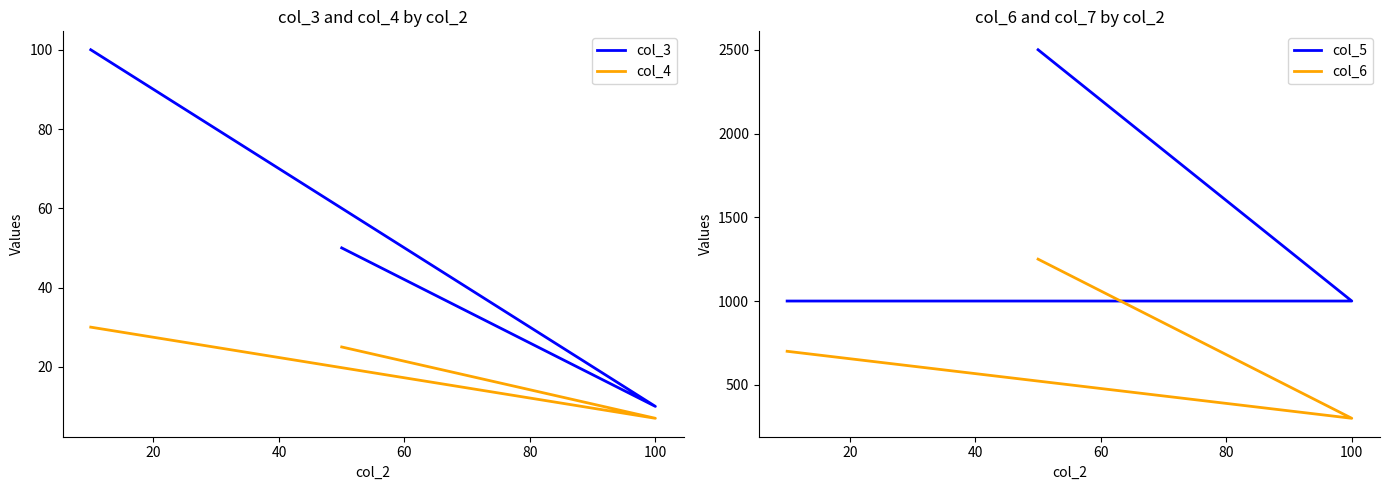

Is this an area chart (filled region under the line)?

No